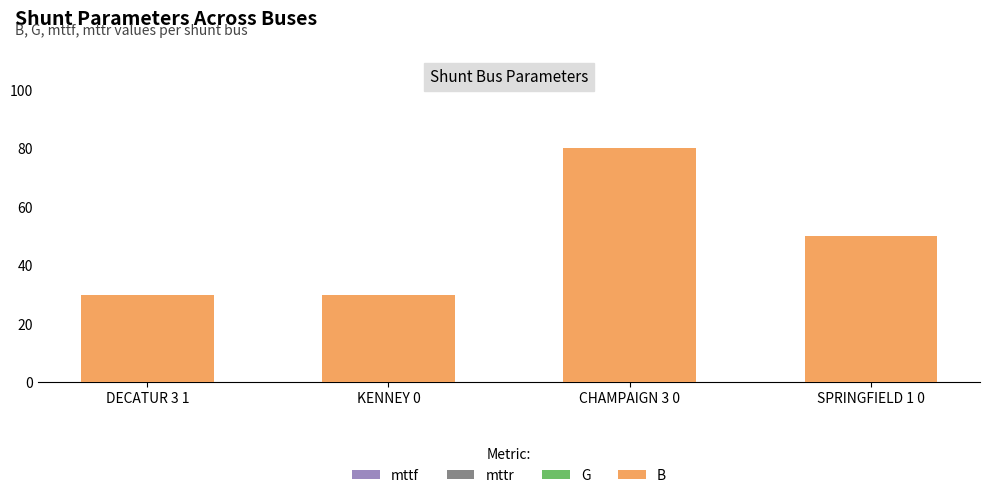

What is the change in value from KENNEY 0 to CHAMPAIGN 3 0?

+50